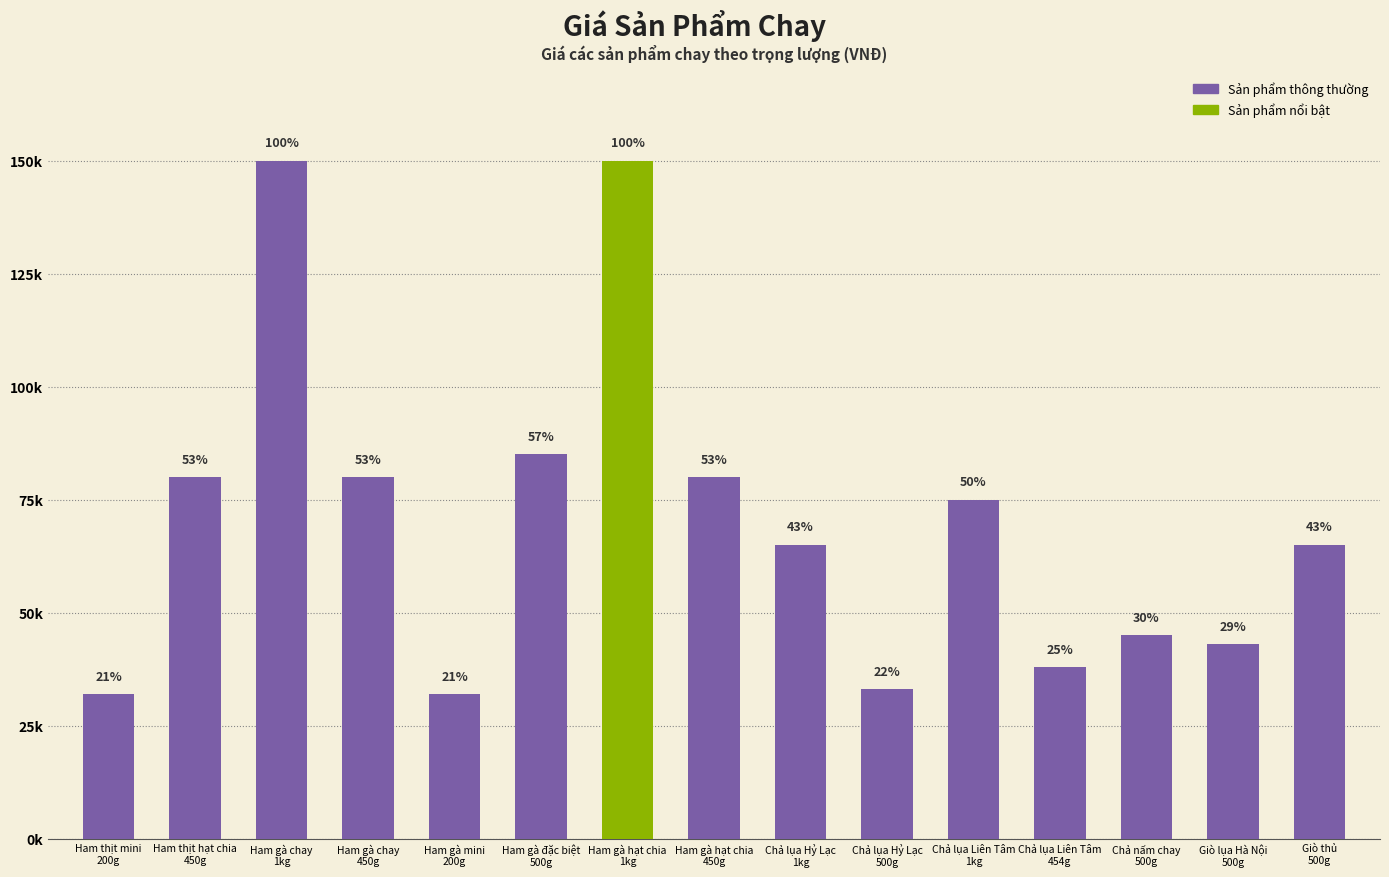

At which category does the chart reach its minimum across all series?

Ham thịt mini
200g